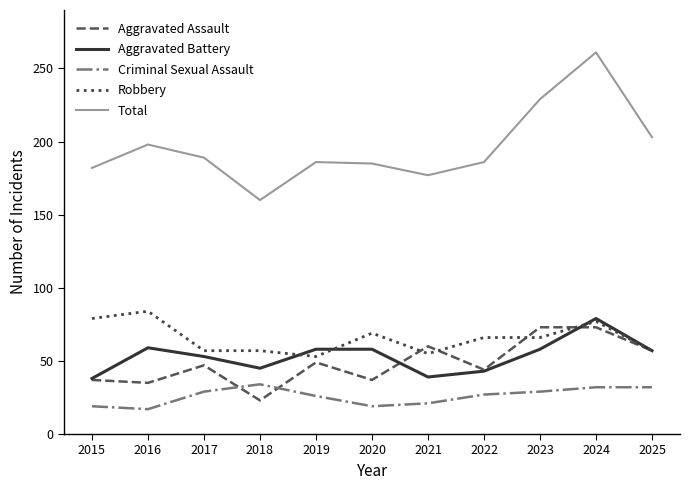

How many lines are shown in the chart?

5